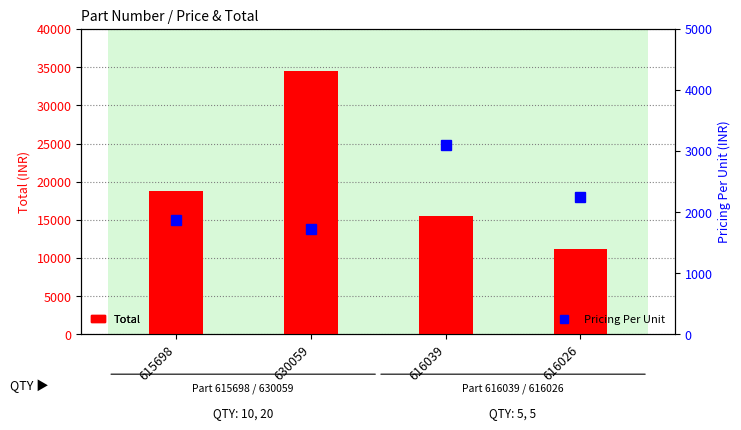

Is the value of Total at 615698 greater than the value of Pricing Per Unit at 630059?

Yes